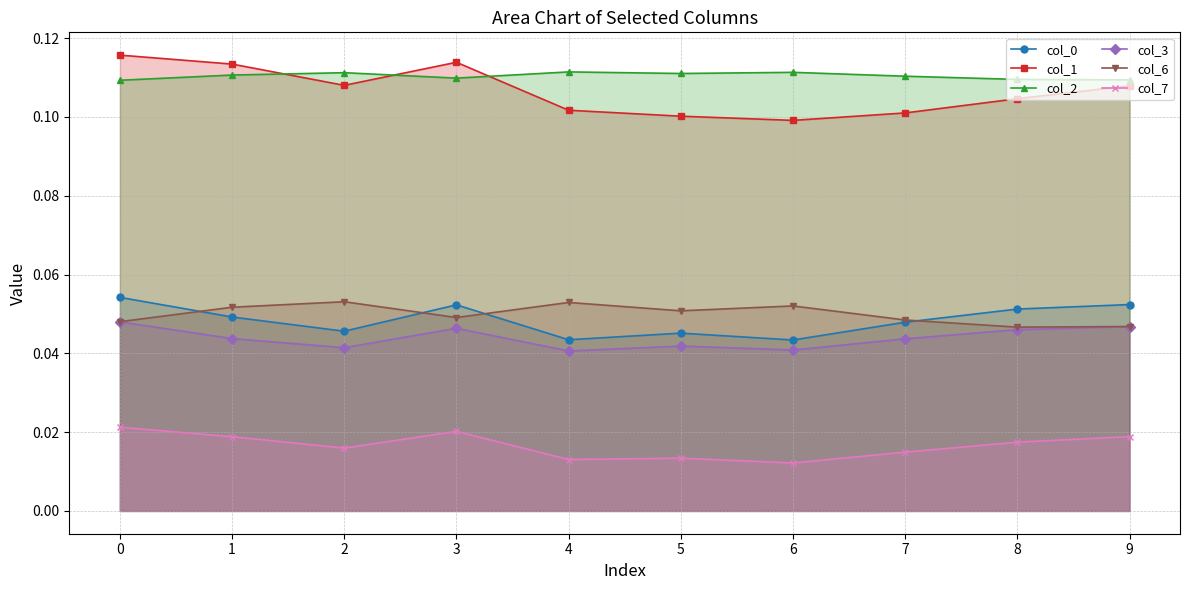

True or false: col_1 has a value of 0.1 at 7.

True